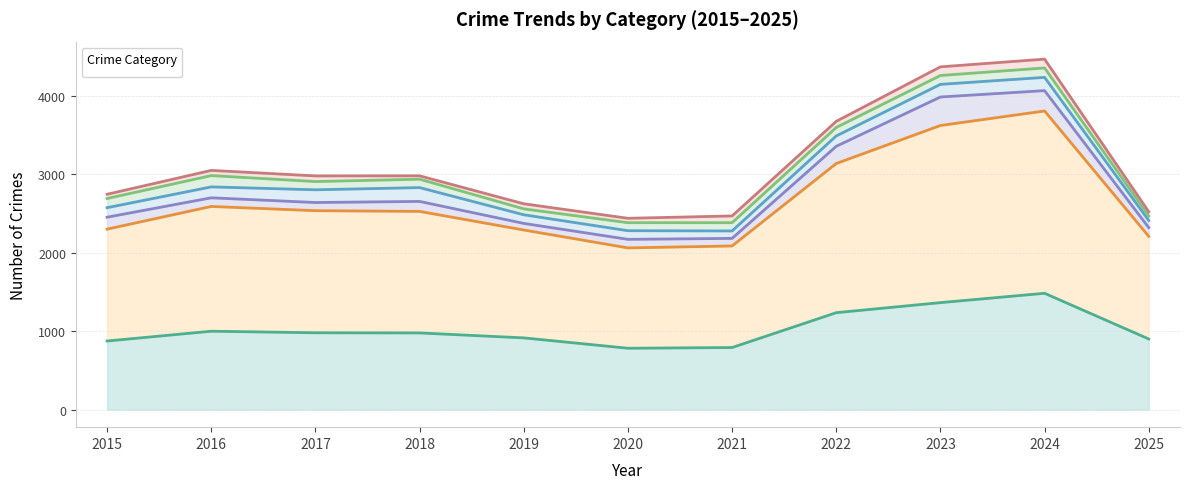

Which category has the lowest value in the Burglary series?

2025